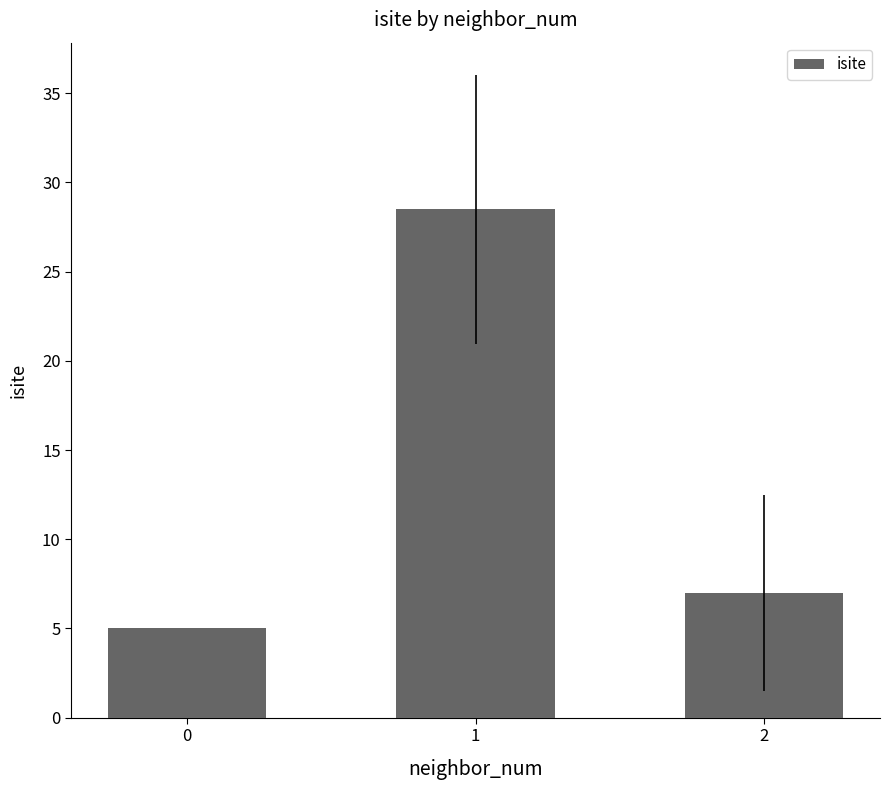

How many values are below 7?

1